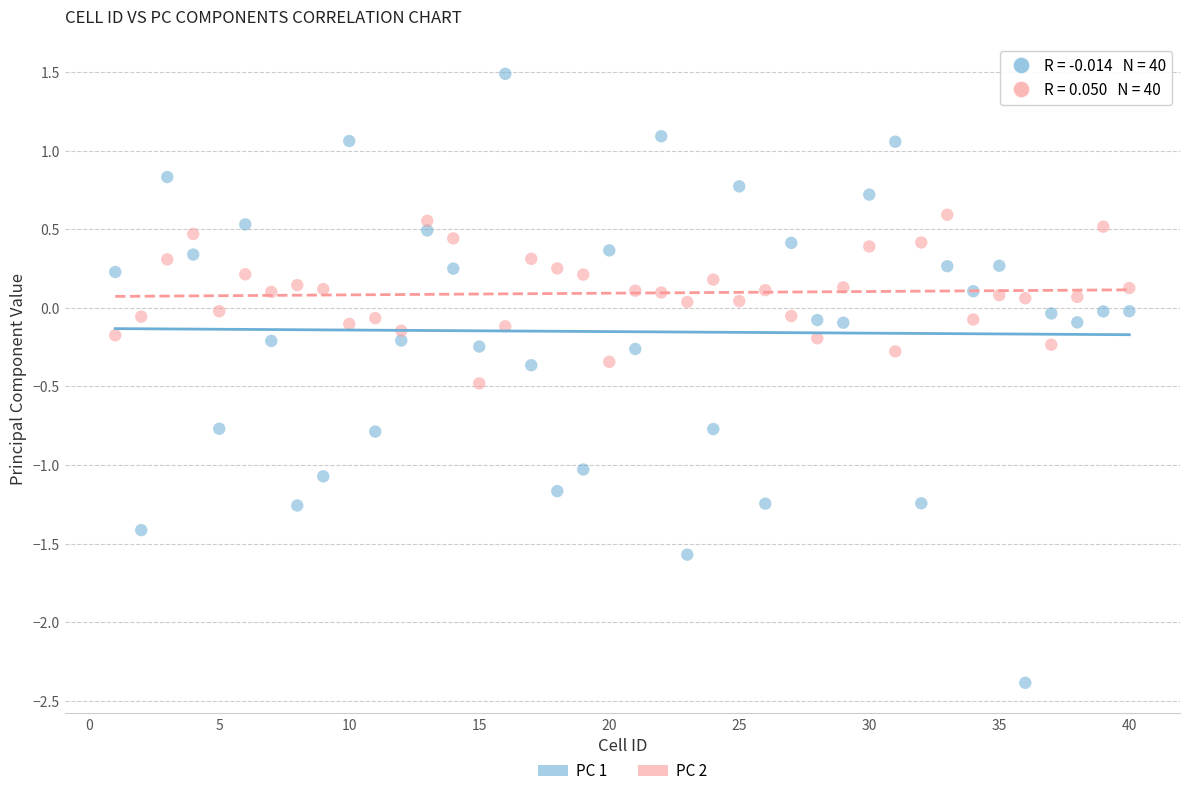

Across all data points, what is the range of X values (max minus min)?

39.0